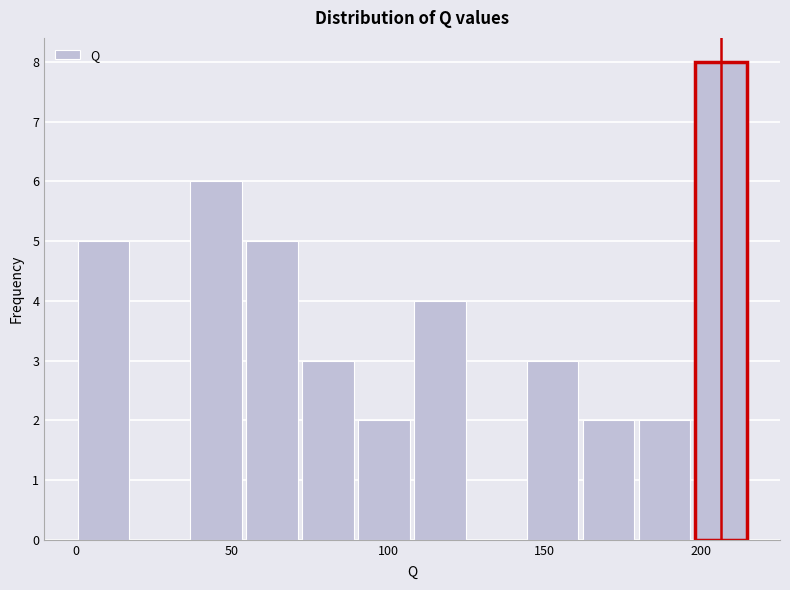

Around what value on the x-axis is the tallest bar? Give the approximate position of its centre, as read against the axis.

205